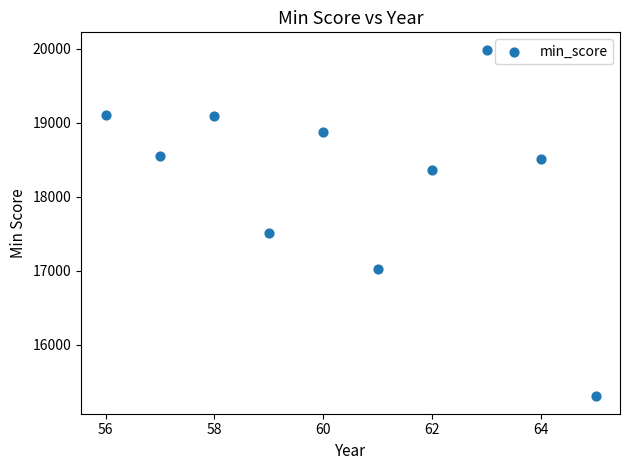

What Y value in the scatter plot is closest to 17645?

17510